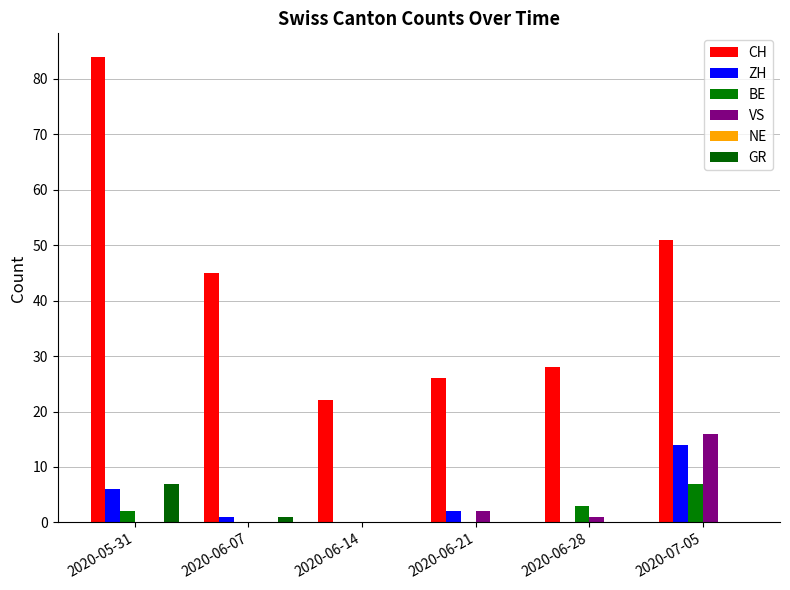

Does the chart contain stacked bars?

No